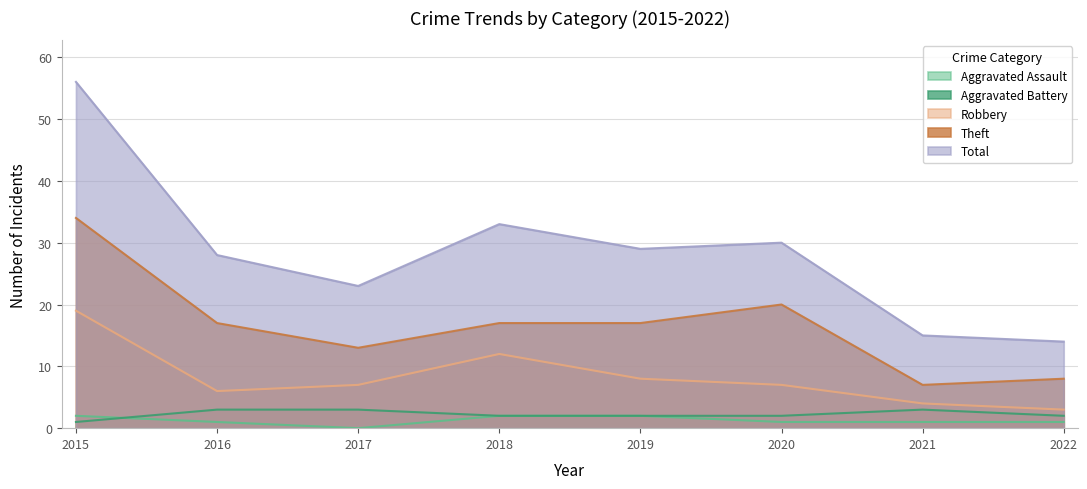

At which label does Total first exceed 29?

2015